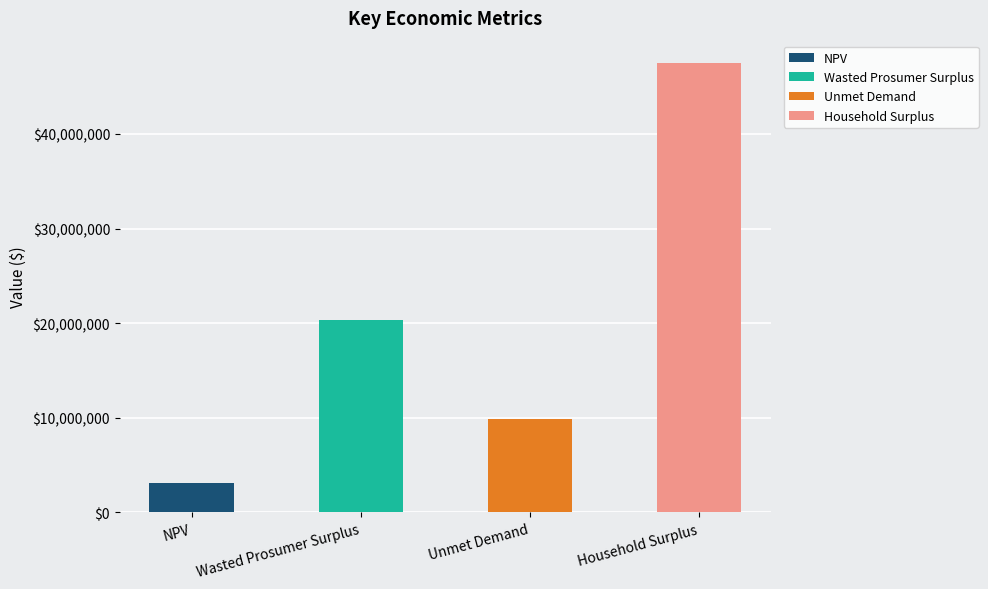

What is the greatest value displayed?

47491291.0